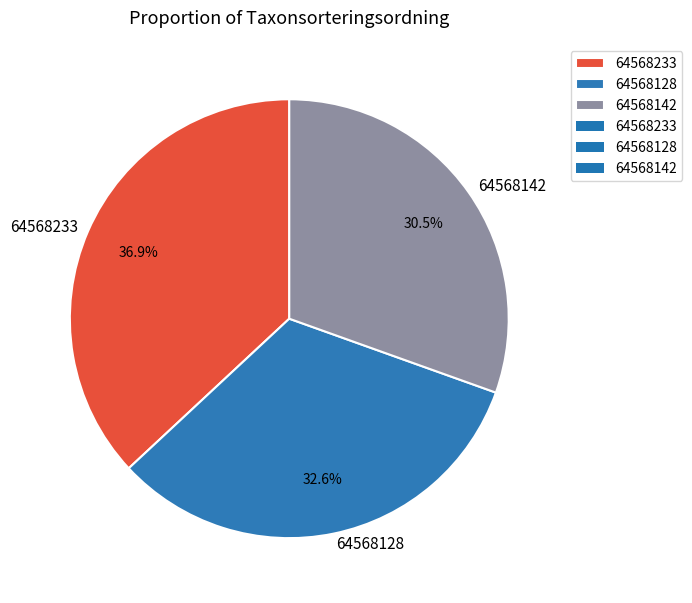

Is 64568128 the majority of the pie?

No